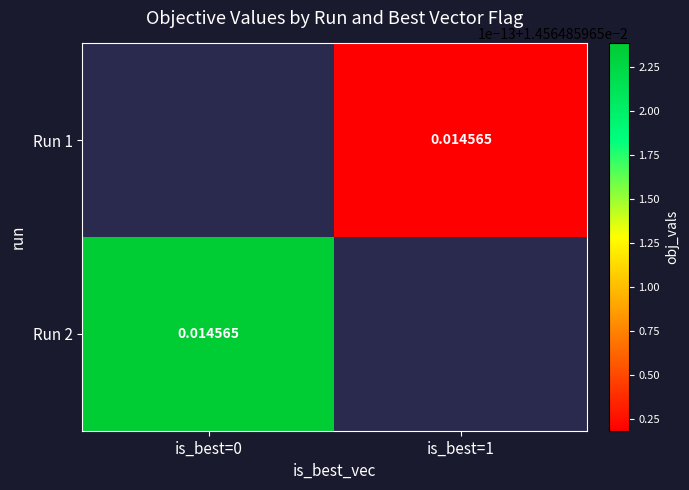

Rank the categories by Run 1 value from lowest to highest.

is_best=0, is_best=1